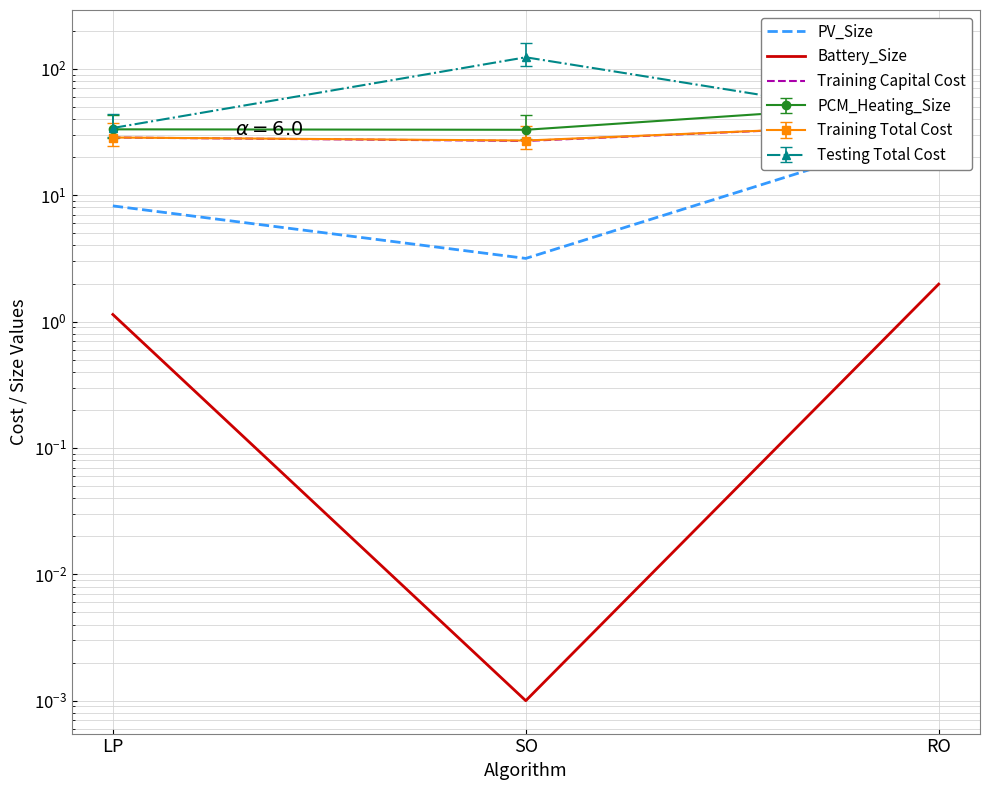

What is the label of the 3rd point from the left?

RO